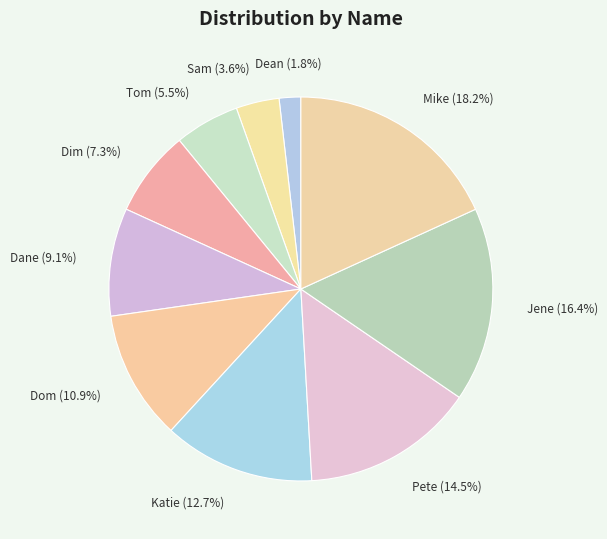

How many segments does this pie chart have?

10